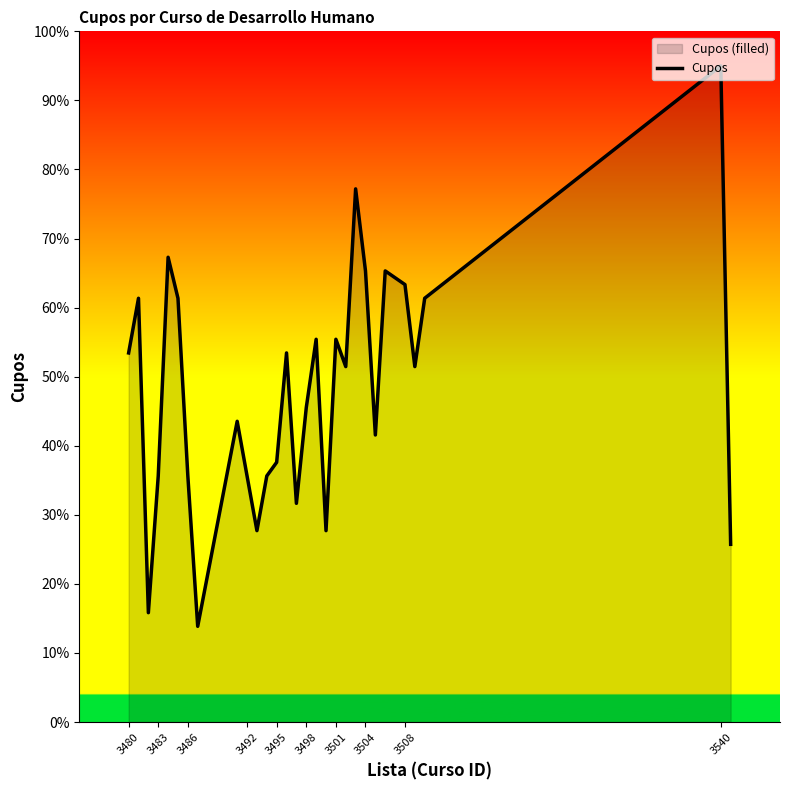

What is the greatest value displayed?

95.0